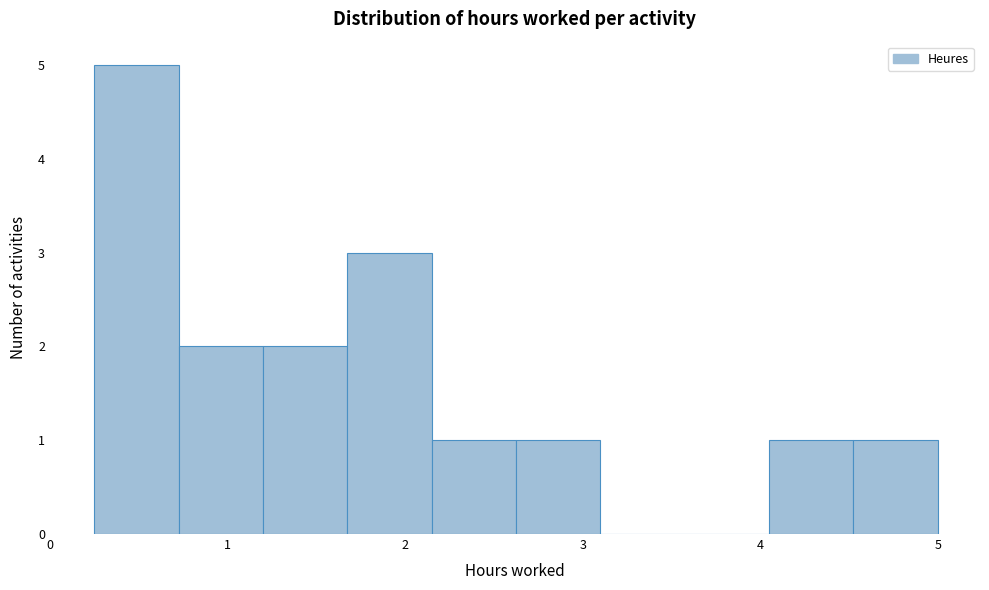

Reading left to right, list every bar in this chart as the range it spans on the x-axis followed by its height. Neither the bar edges nor the heights are printed on the chart, so give them approximately, as read against the axes.

0.3 to 0.7: 5
0.7 to 1.2: 2
1.2 to 1.7: 2
1.7 to 2.2: 3
2.2 to 2.6: 1
2.6 to 3.1: 1
3.1 to 3.6: 0
3.6 to 4.1: 0
4.1 to 4.5: 1
4.5 to 5.0: 1